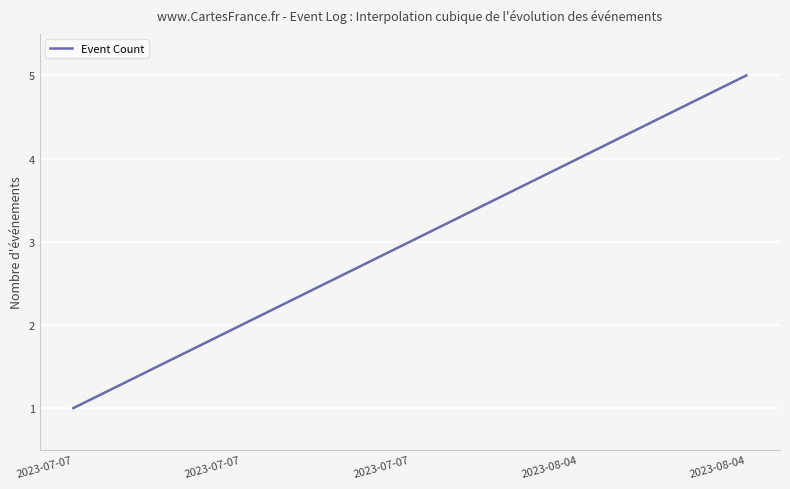

What is the difference between the maximum and minimum values?

4.0